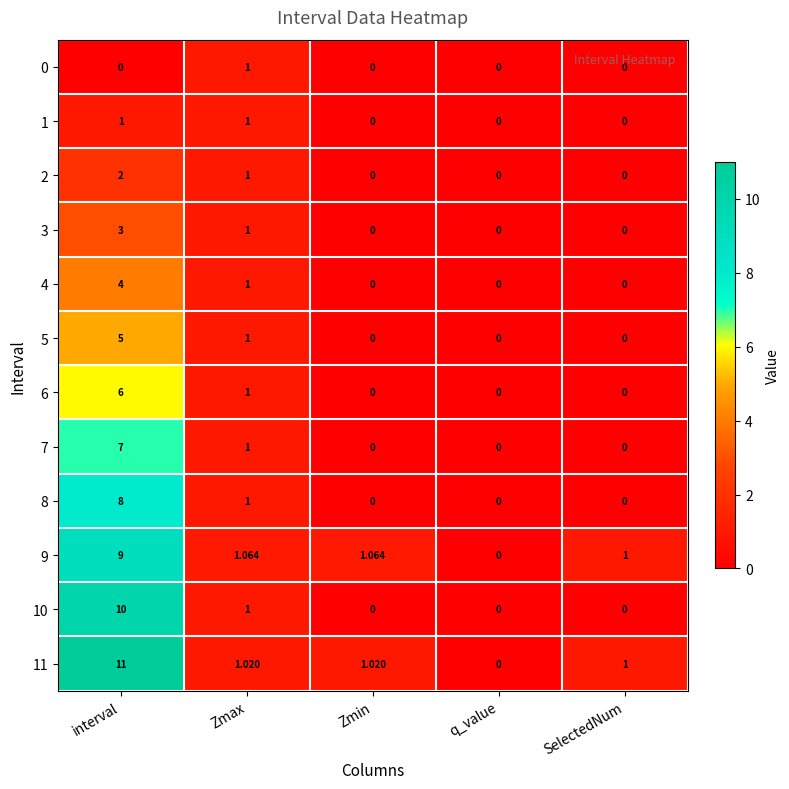

Which category has the highest value in the 10 series?

interval